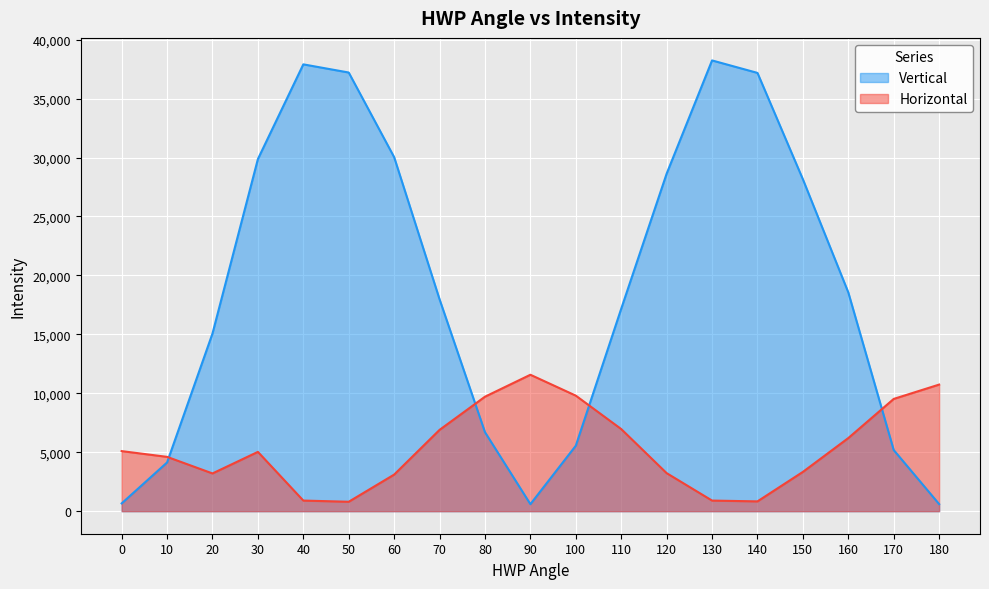

How many lines are shown in the chart?

2